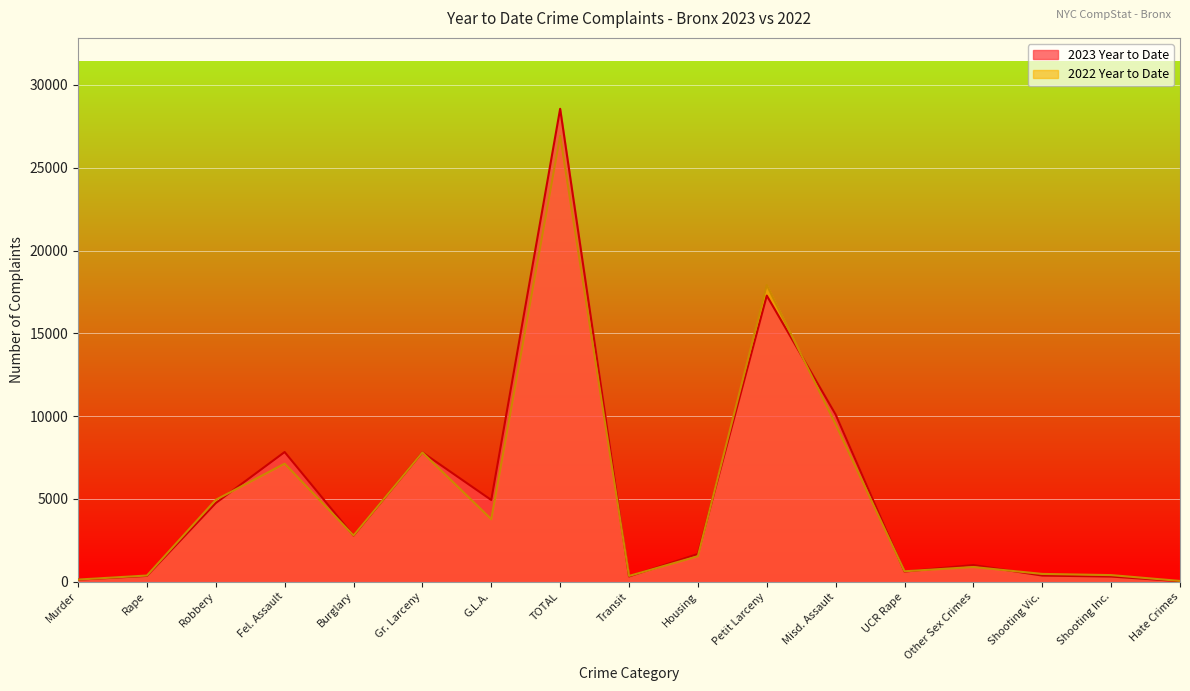

Where is the first local minimum for 2022 Year to Date?

Burglary